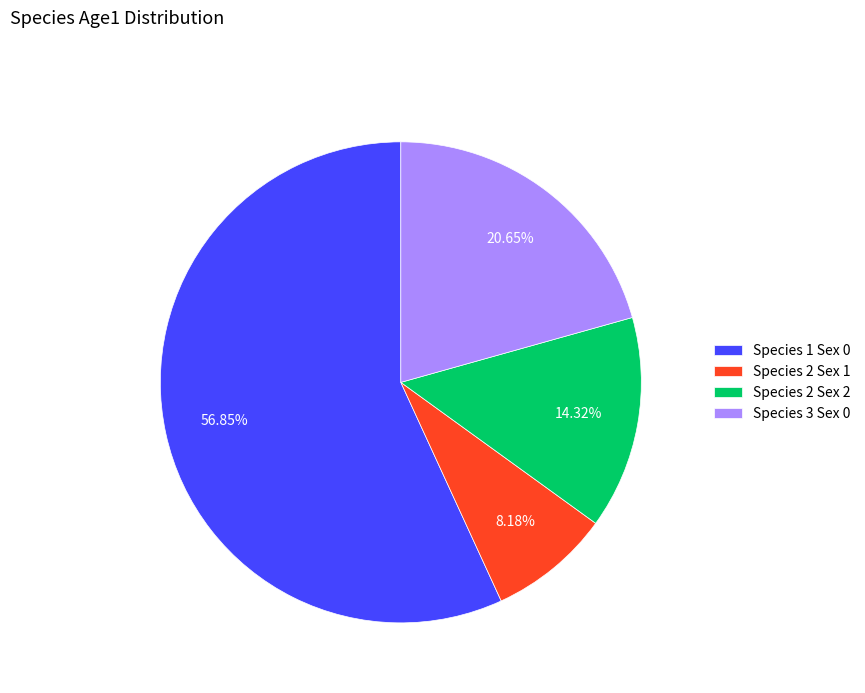

Is there any slice that represents more than half of the pie?

Yes